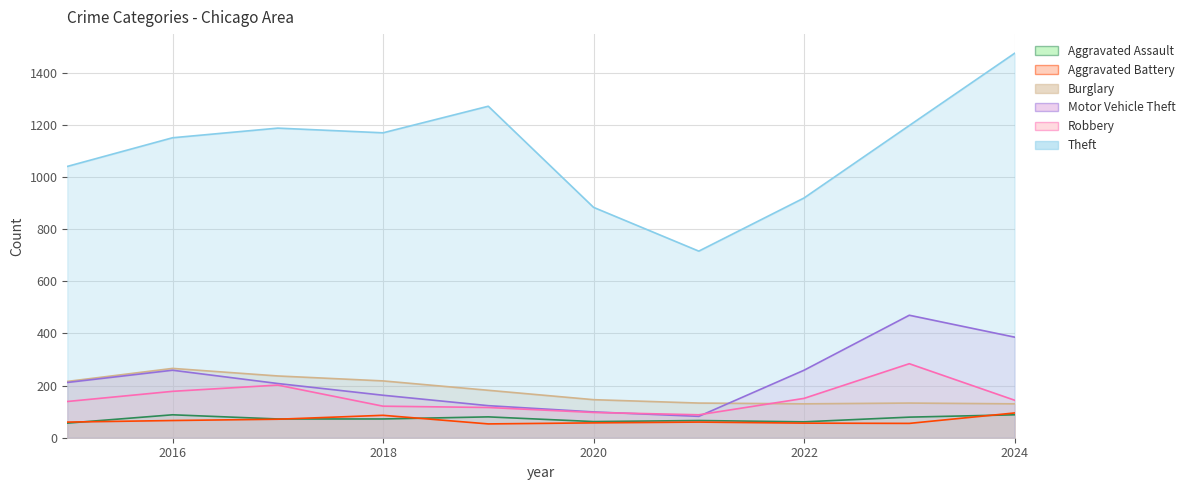

At which category does the chart reach its minimum across all series?

2019